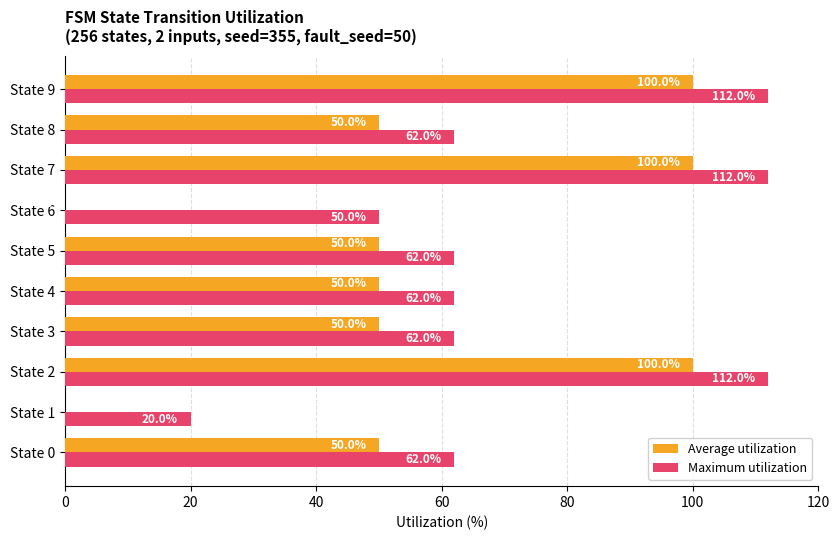

Which series has the largest total across all categories?

Maximum utilization